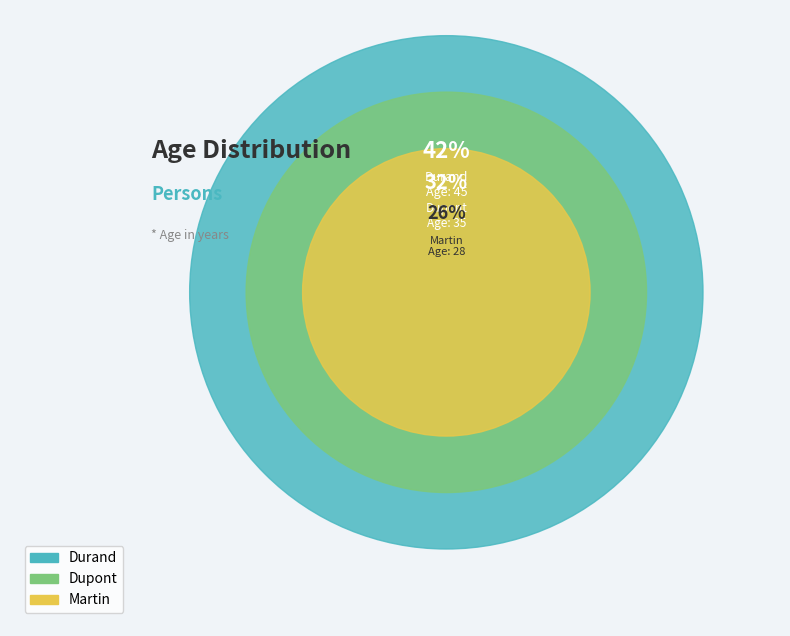

To the nearest percent, what portion does Dupont represent?

32%